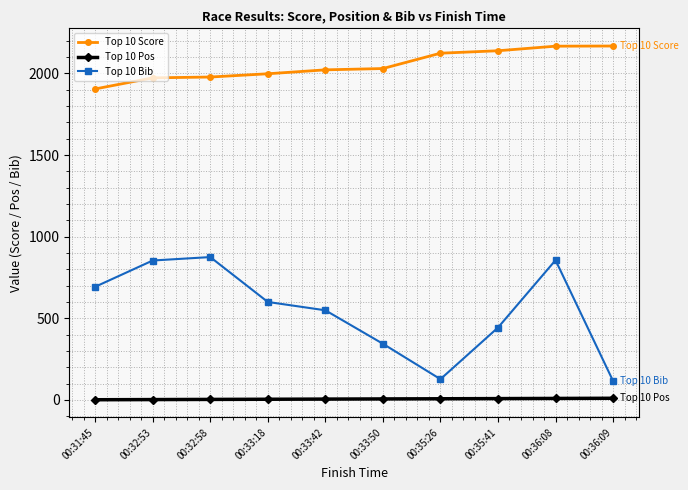

At which category does Top 10 Bib reach its first local valley?

00:35:26